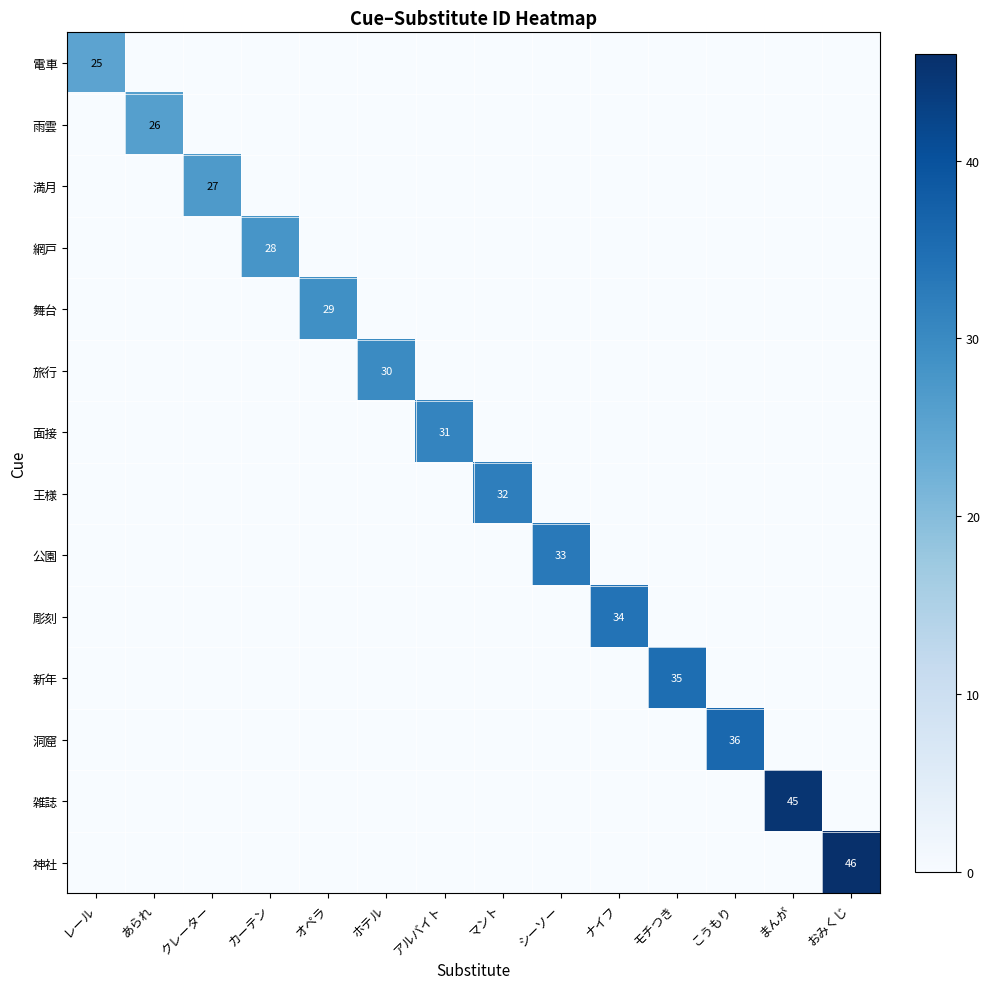

Which series has the largest total across all categories?

神社